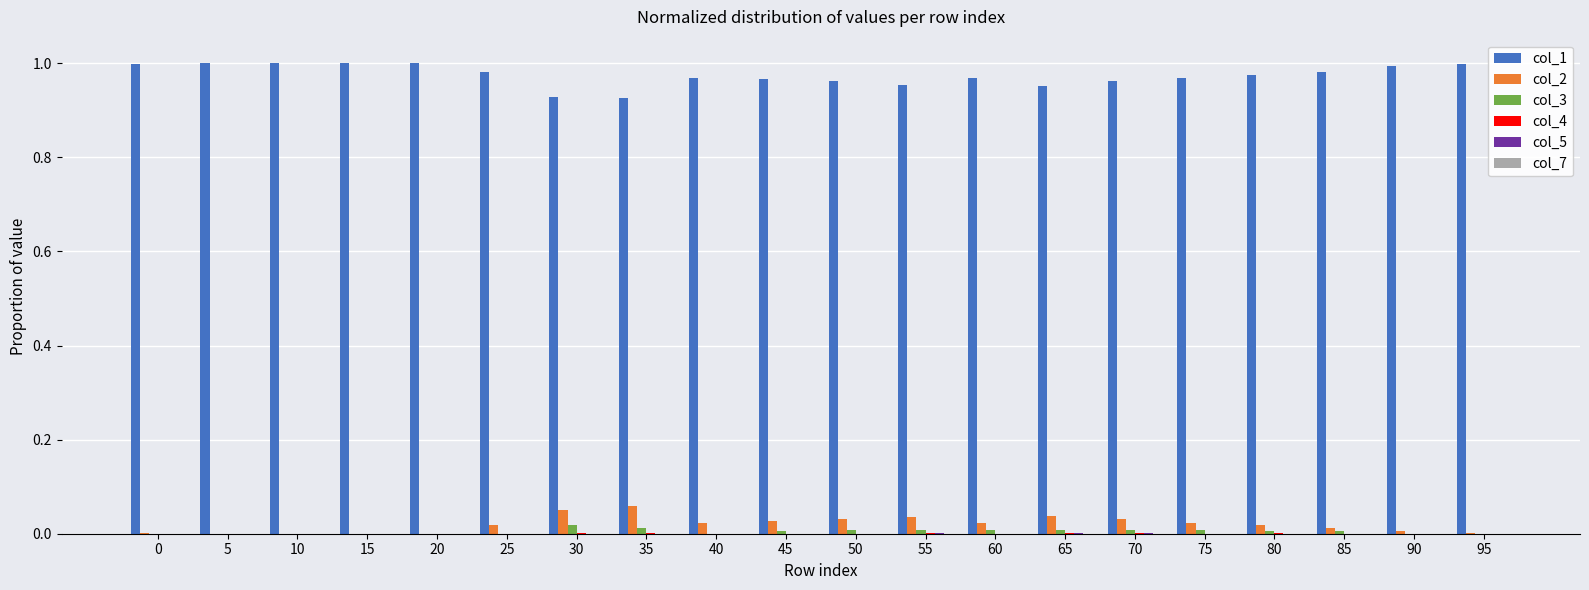

How many groups of bars are there?

20